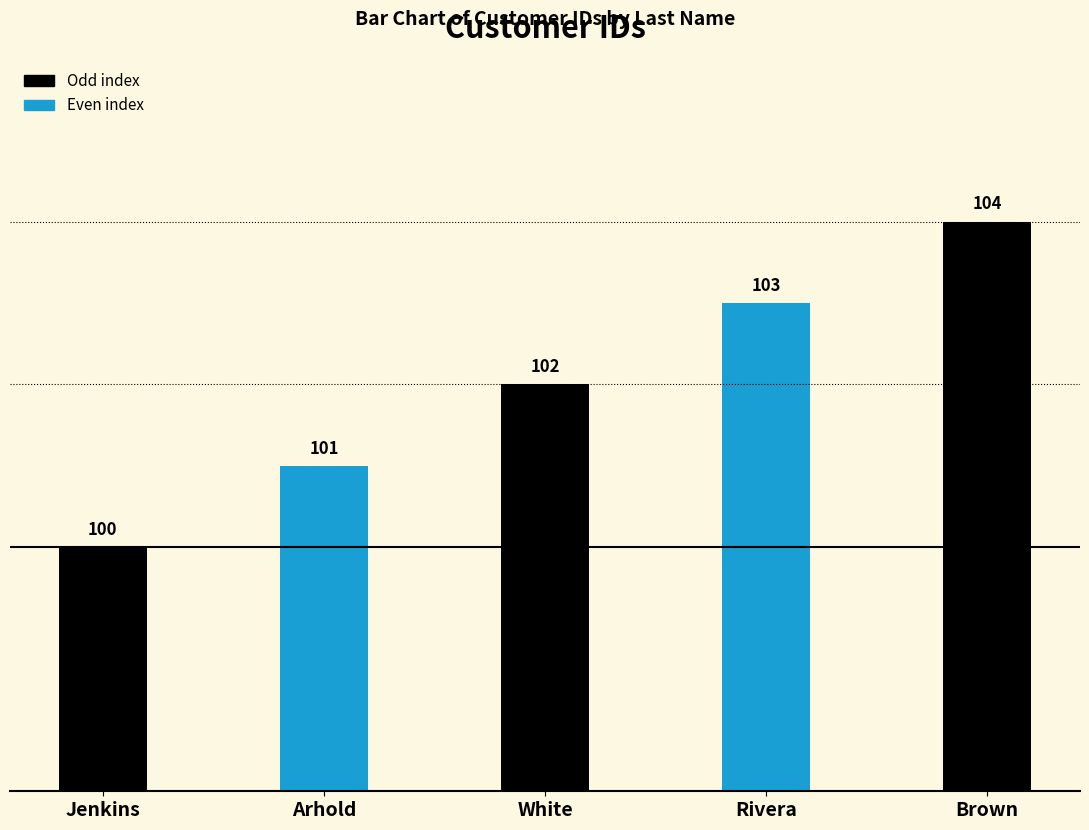

What is the label of the 1st bar from the right?

Brown